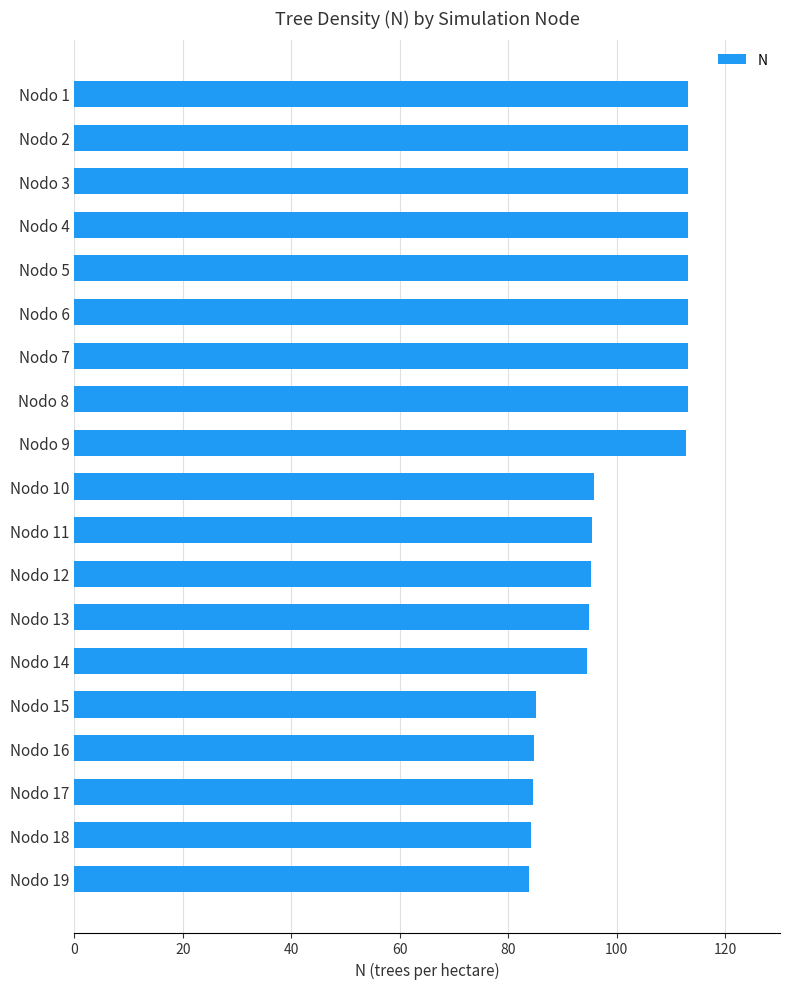

What is the value of the 9th bar from the top?

112.8